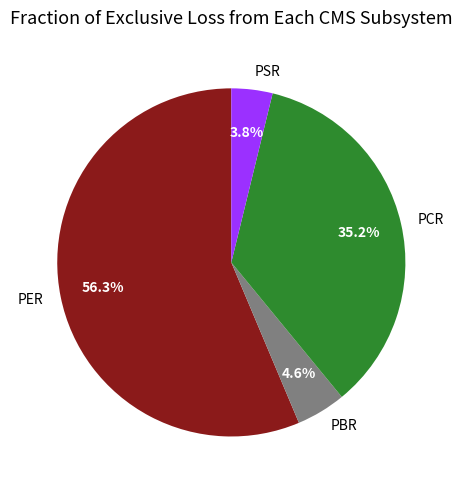

What is the total percentage of PCR and PBR?

39.8%